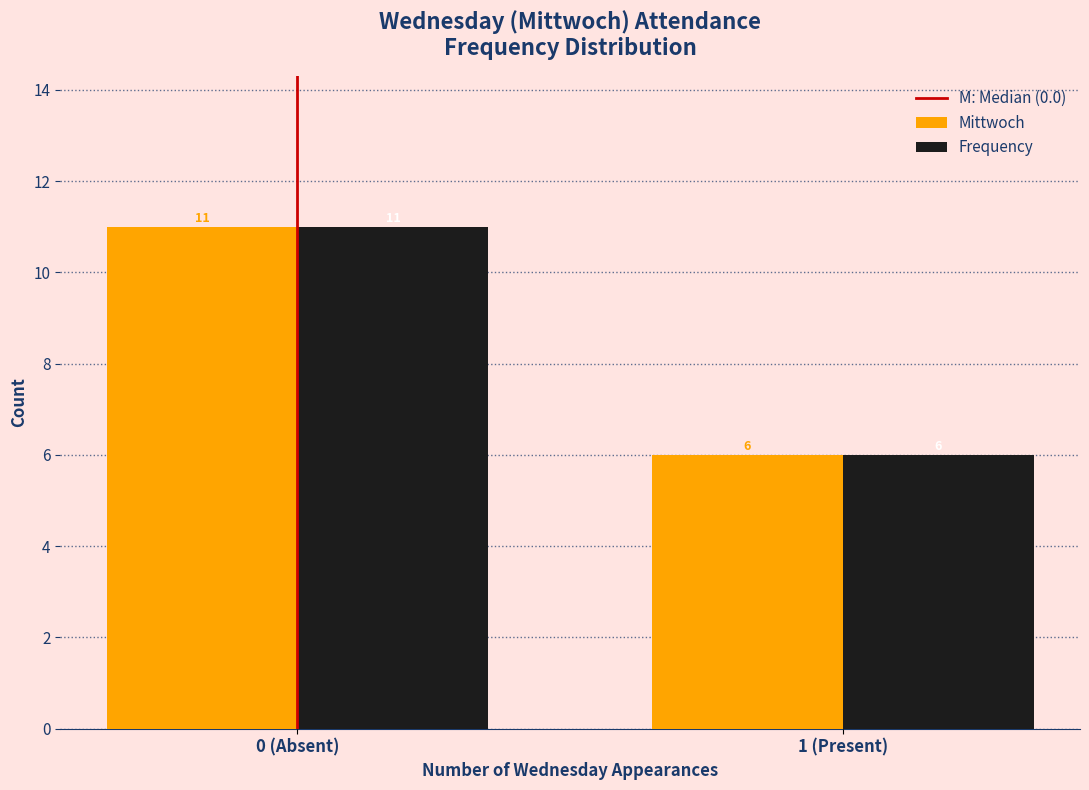

Reading left to right, list all the values displayed in this chart.

Mittwoch: 11	6
Frequency: 11	6